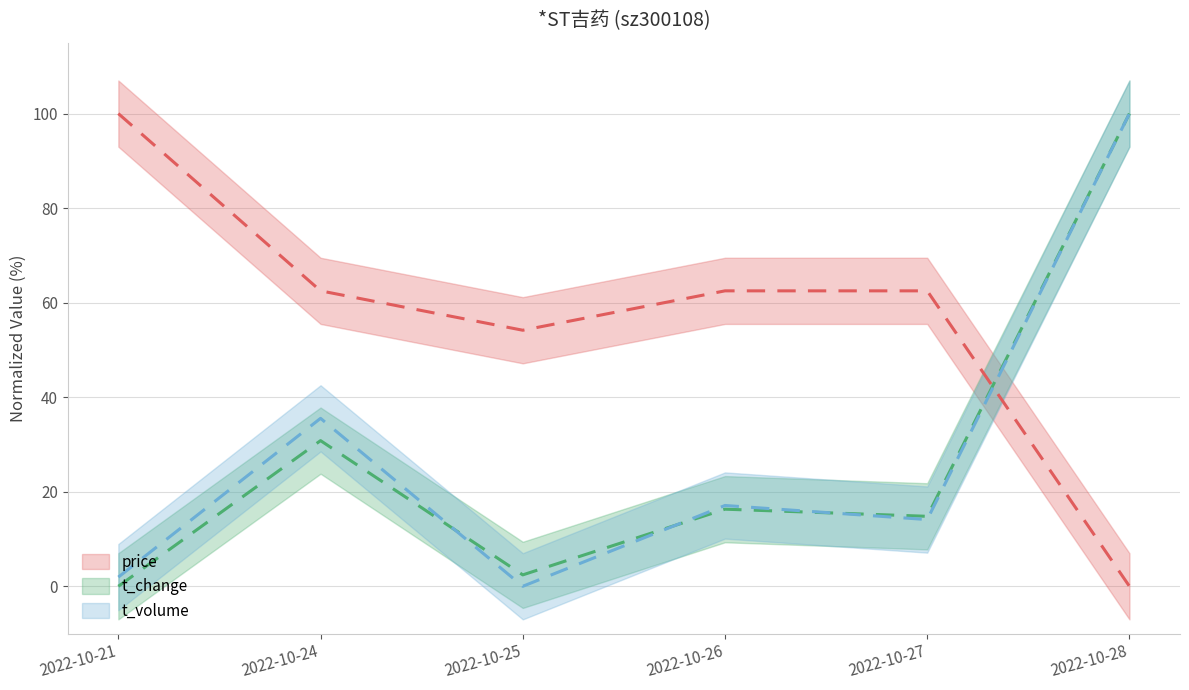

After their last crossing, which series has the higher values: price or t_change?

t_change